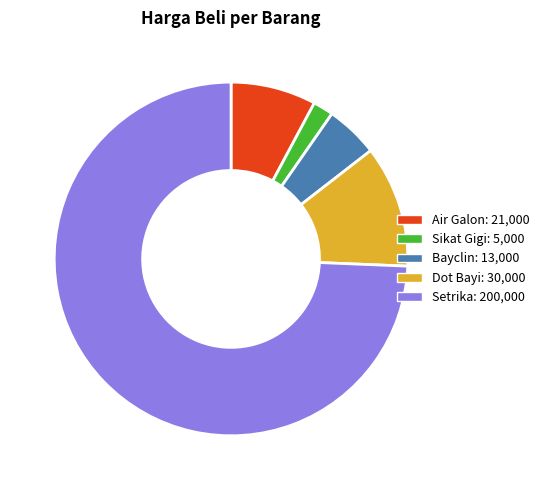

Which slice represents more than half of the pie?

Setrika